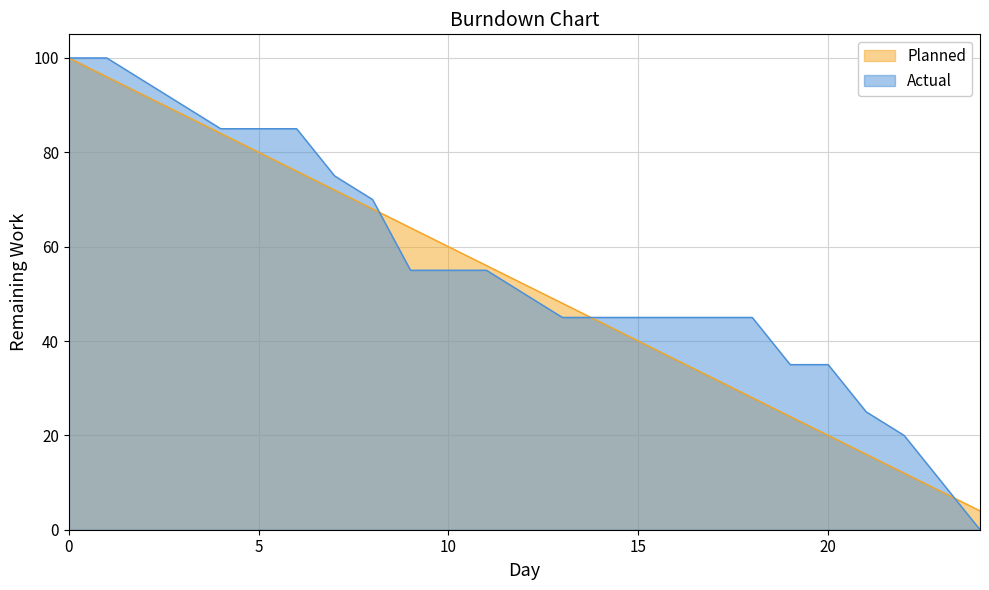

Between 5 and 9, which series saw the biggest shift?

Actual